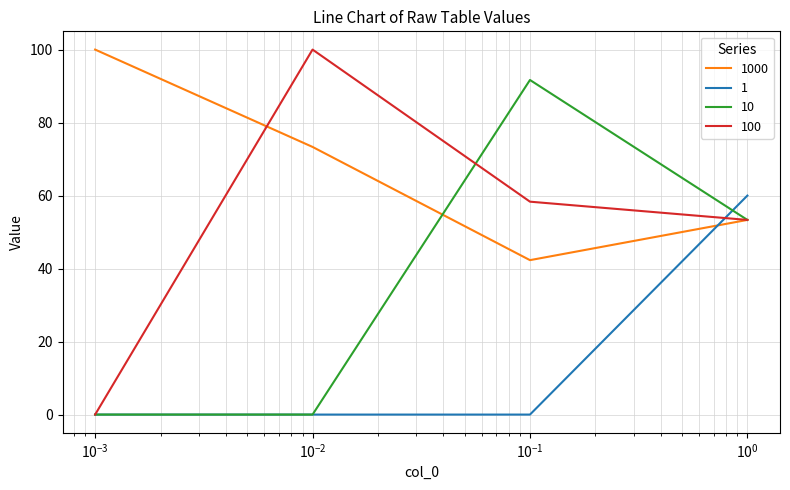

Rank the series by their average value, from lowest to highest.

1, 10, 100, 1000